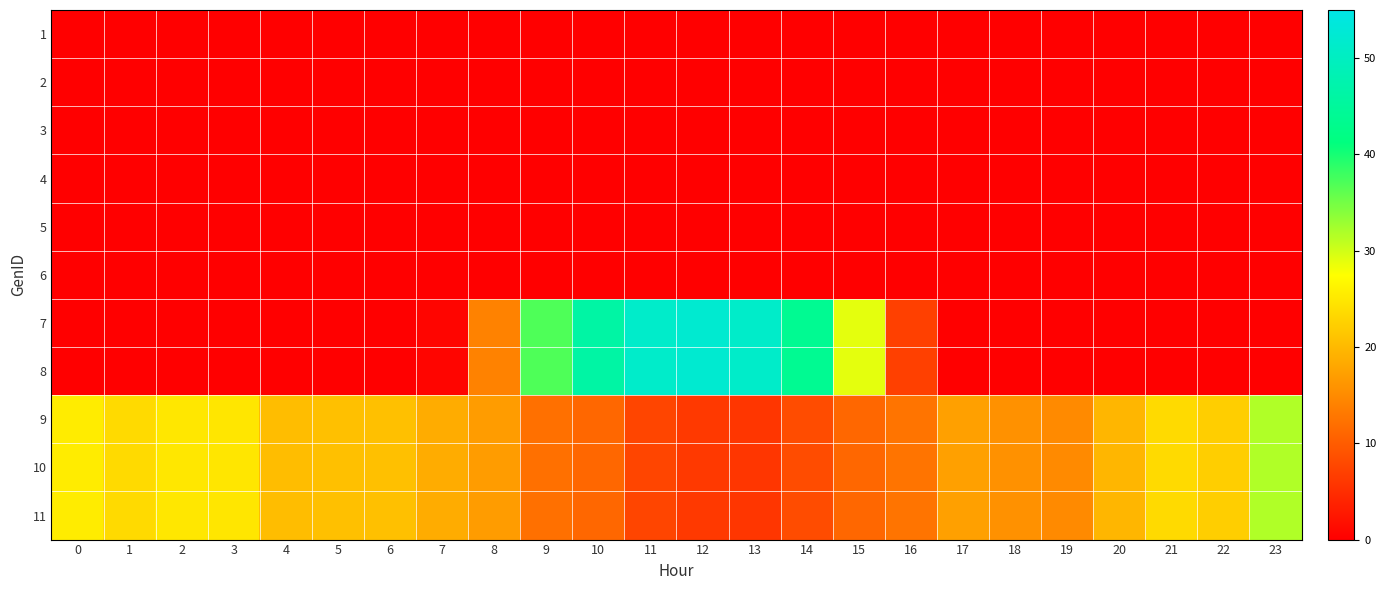

Reading left to right, what are all the values shown in this chart?

1: 0=0.0	1=0.0	2=0.0	3=0.0	4=0.0	5=0.0	6=0.0	7=0.0	8=0.0	9=0.0	10=0.0	11=0.0	12=0.0	13=0.0	14=0.0	15=0.0	16=0.0	17=0.0	18=0.0	19=0.0	20=0.0	21=0.0	22=0.0	23=0.0
2: 0=0.0	1=0.0	2=0.0	3=0.0	4=0.0	5=0.0	6=0.0	7=0.0	8=0.0	9=0.0	10=0.0	11=0.0	12=0.0	13=0.0	14=0.0	15=0.0	16=0.0	17=0.0	18=0.0	19=0.0	20=0.0	21=0.0	22=0.0	23=0.0
3: 0=0.0	1=0.0	2=0.0	3=0.0	4=0.0	5=0.0	6=0.0	7=0.0	8=0.0	9=0.0	10=0.0	11=0.0	12=0.0	13=0.0	14=0.0	15=0.0	16=0.0	17=0.0	18=0.0	19=0.0	20=0.0	21=0.0	22=0.0	23=0.0
4: 0=0.0	1=0.0	2=0.0	3=0.0	4=0.0	5=0.0	6=0.0	7=0.0	8=0.0	9=0.0	10=0.0	11=0.0	12=0.0	13=0.0	14=0.0	15=0.0	16=0.0	17=0.0	18=0.0	19=0.0	20=0.0	21=0.0	22=0.0	23=0.0
5: 0=0.0	1=0.0	2=0.0	3=0.0	4=0.0	5=0.0	6=0.0	7=0.0	8=0.0	9=0.0	10=0.0	11=0.0	12=0.0	13=0.0	14=0.0	15=0.0	16=0.0	17=0.0	18=0.0	19=0.0	20=0.0	21=0.0	22=0.0	23=0.0
6: 0=0.0	1=0.0	2=0.0	3=0.0	4=0.0	5=0.0	6=0.0	7=0.0	8=0.0	9=0.0	10=0.0	11=0.0	12=0.0	13=0.0	14=0.0	15=0.0	16=0.0	17=0.0	18=0.0	19=0.0	20=0.0	21=0.0	22=0.0	23=0.0
7: 0=0.0	1=0.0	2=0.0	3=0.0	4=0.0	5=0.0	6=0.0	7=0.7	8=14.2	9=37.0	10=46.1	11=51.2	12=52.2	13=51.2	14=43.7	15=28.9	16=7.1	17=0.1	18=0.0	19=0.0	20=0.0	21=0.0	22=0.0	23=0.0
8: 0=0.0	1=0.0	2=0.0	3=0.0	4=0.0	5=0.0	6=0.0	7=0.7	8=14.2	9=37.0	10=46.1	11=51.2	12=52.2	13=51.2	14=43.7	15=28.9	16=7.1	17=0.1	18=0.0	19=0.0	20=0.0	21=0.0	22=0.0	23=0.0
9: 0=25.5	1=23.6	2=25.0	3=24.9	4=20.5	5=20.8	6=20.8	7=18.7	8=16.9	9=12.2	10=11.2	11=7.5	12=6.3	13=6.0	14=8.3	15=11.3	16=12.6	17=17.3	18=15.7	19=15.0	20=19.7	21=23.6	22=22.3	23=31.7
10: 0=25.5	1=23.6	2=25.0	3=24.9	4=20.5	5=20.8	6=20.8	7=18.7	8=16.9	9=12.2	10=11.2	11=7.5	12=6.3	13=6.0	14=8.3	15=11.3	16=12.6	17=17.3	18=15.7	19=15.0	20=19.7	21=23.6	22=22.3	23=31.7
11: 0=25.5	1=23.6	2=25.0	3=24.9	4=20.5	5=20.8	6=20.8	7=18.7	8=16.9	9=12.2	10=11.2	11=7.5	12=6.3	13=6.0	14=8.3	15=11.3	16=12.6	17=17.3	18=15.7	19=15.0	20=19.7	21=23.6	22=22.3	23=31.7